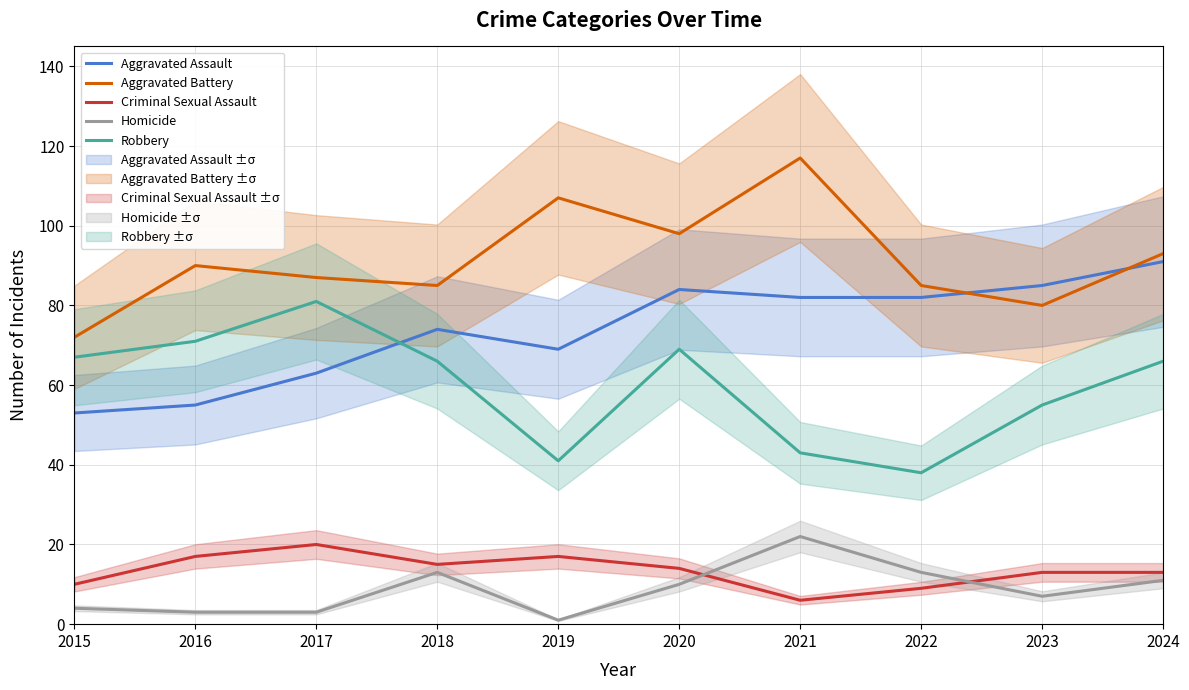

What is the total value across all series at 2022?

227